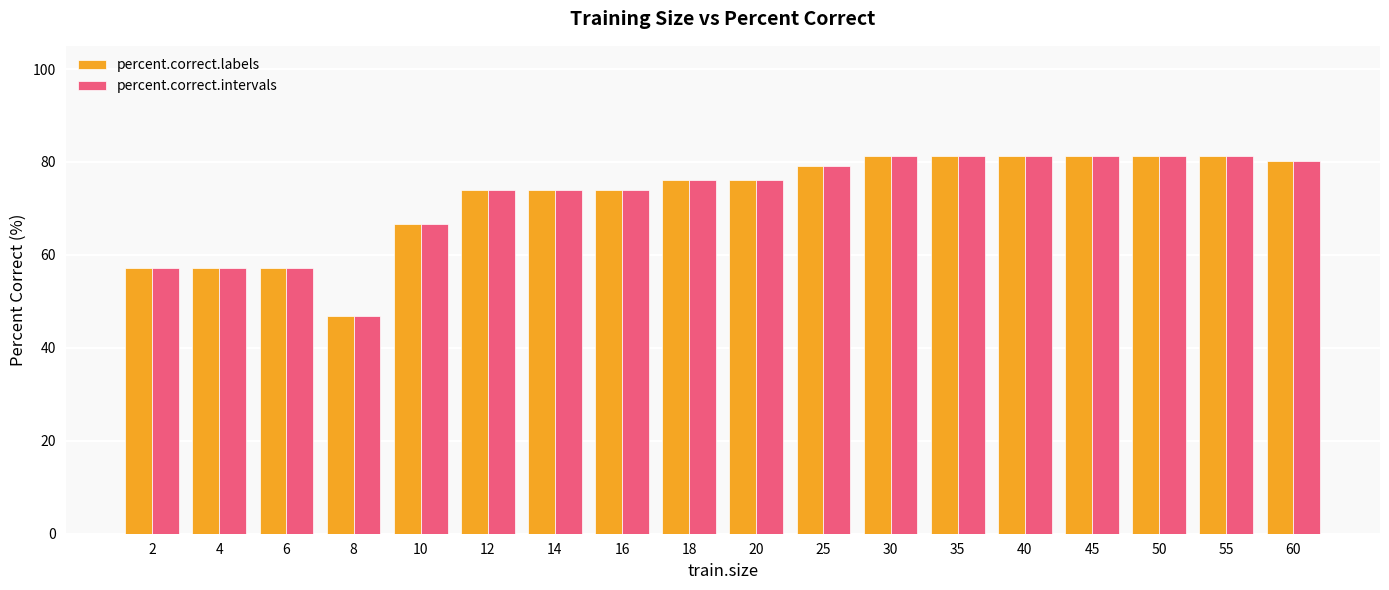

Which label corresponds to the smallest value in the chart?

8